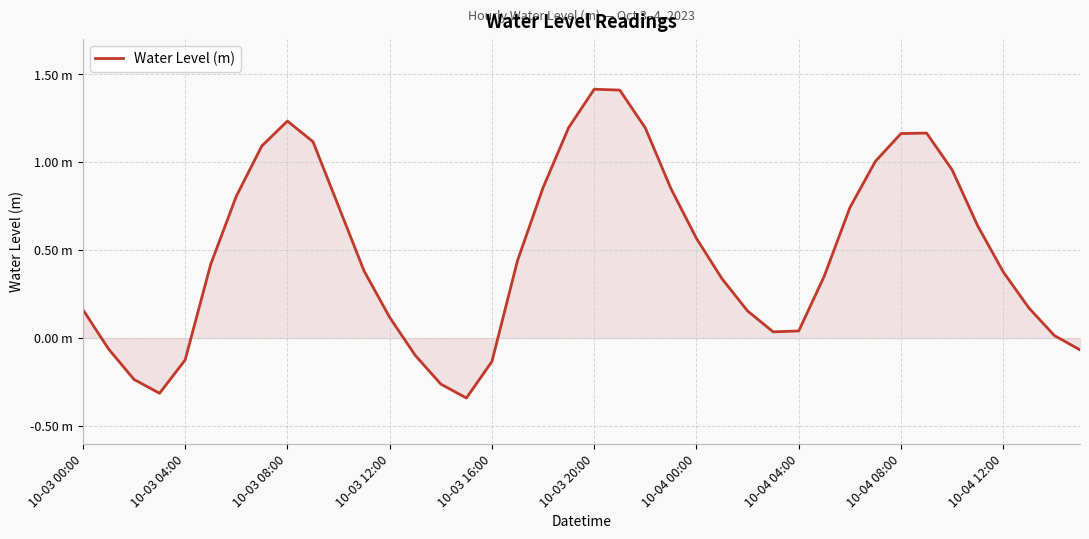

Does the chart have visible grid lines?

Yes